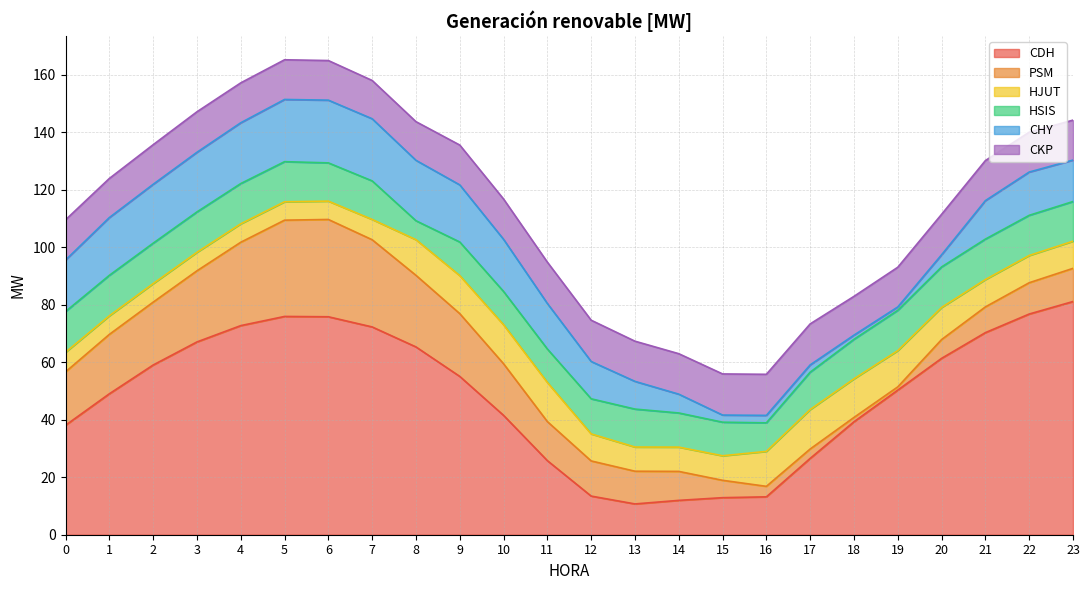

What is the smallest value displayed?

1.1